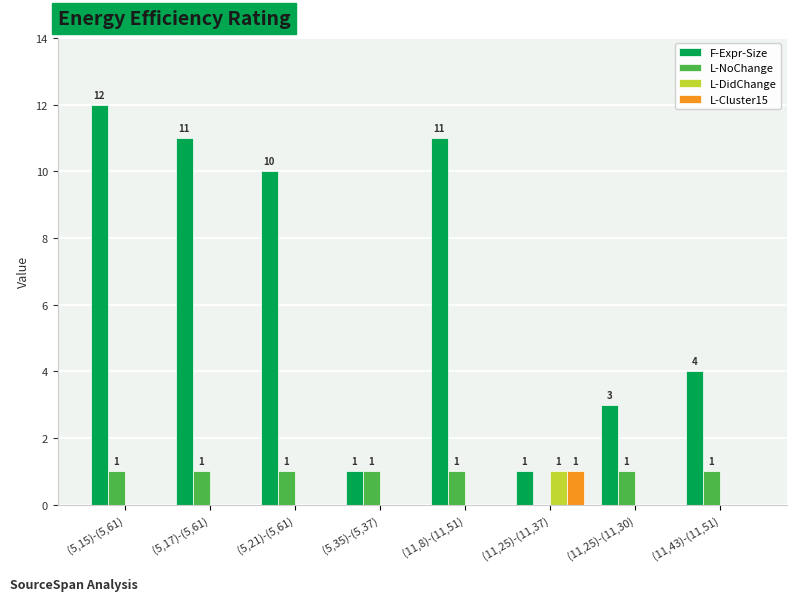

Which label corresponds to the largest value in the chart?

(5,15)-(5,61)